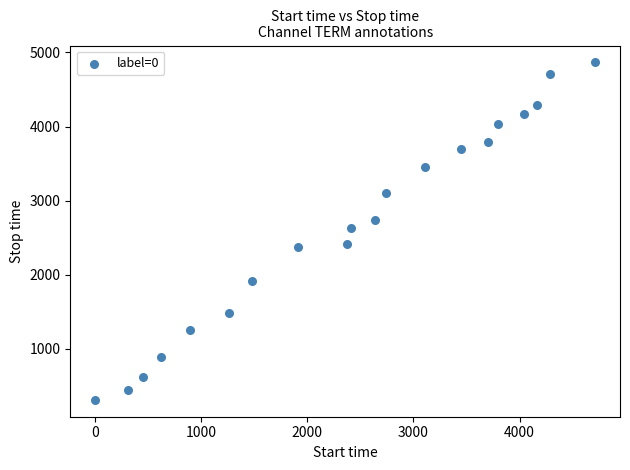

What is the range of X values (max minus min)?

4710